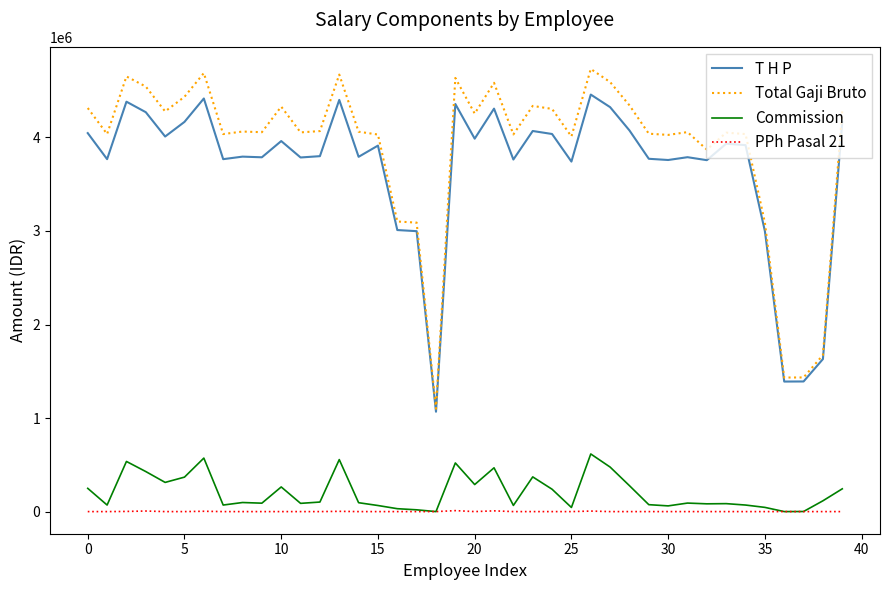

Count the number of categories in the chart.

40